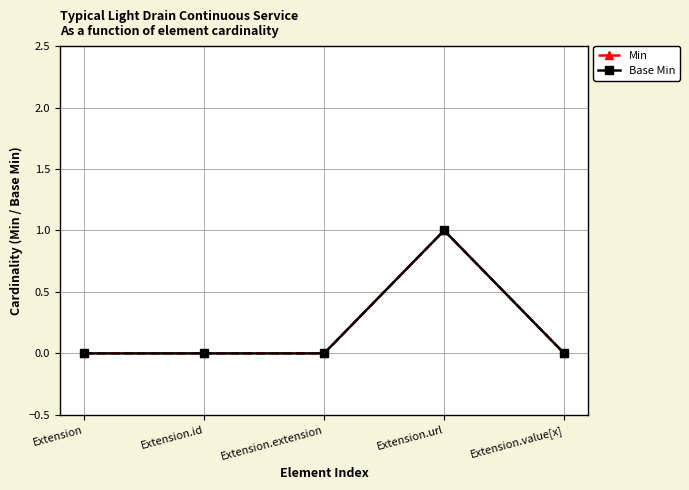

Is it true that Min equals 1 at Extension.url?

True